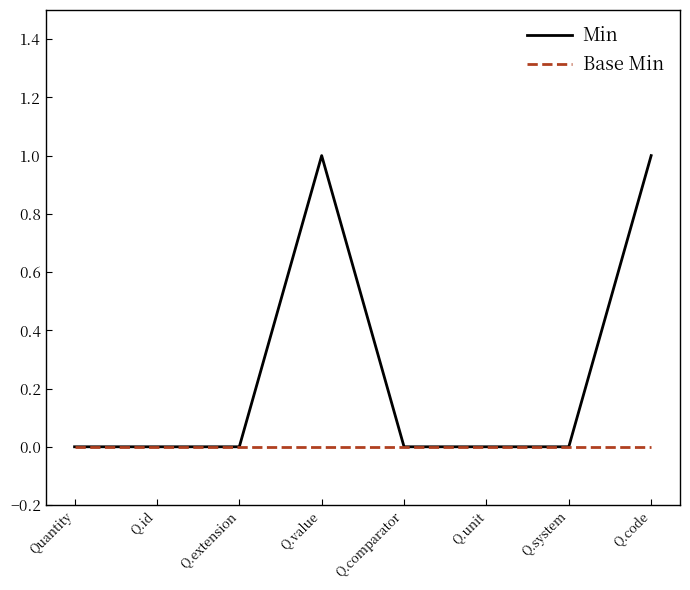

Which series changed the most between Q.value and Q.unit?

Min